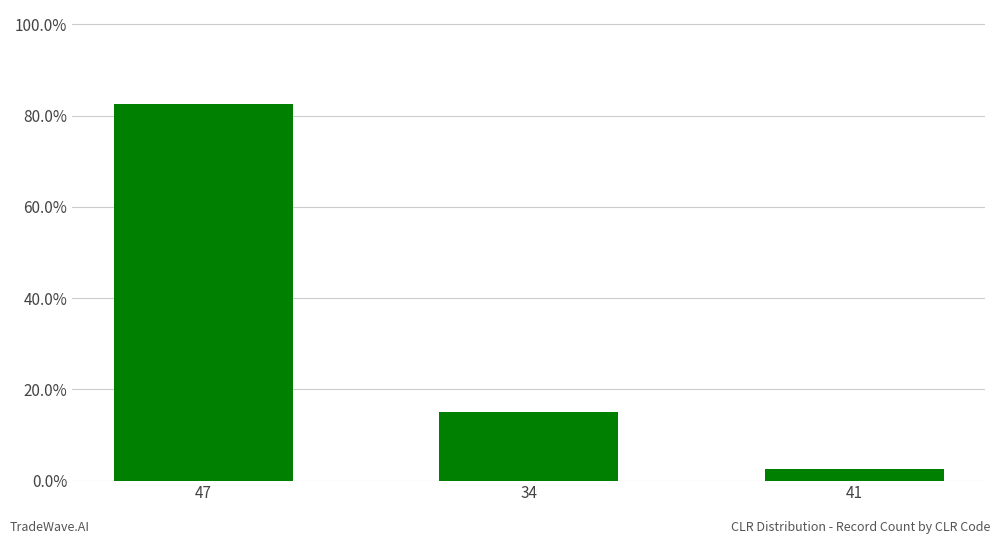

Are the bars horizontal?

No